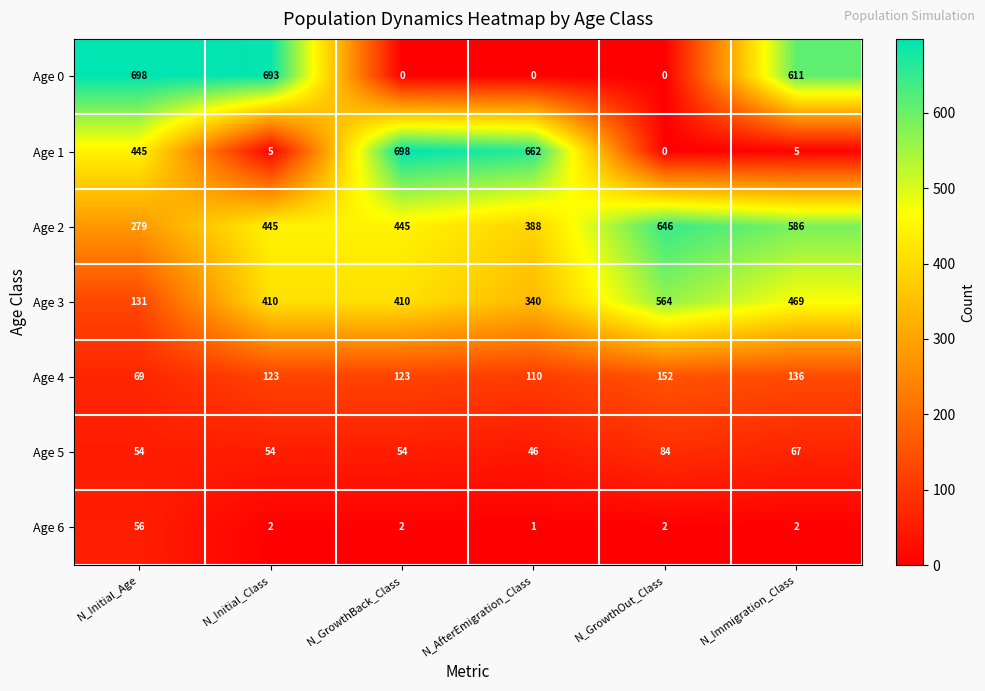

What is the approximate value of Age 4 at N_Initial_Class?

123